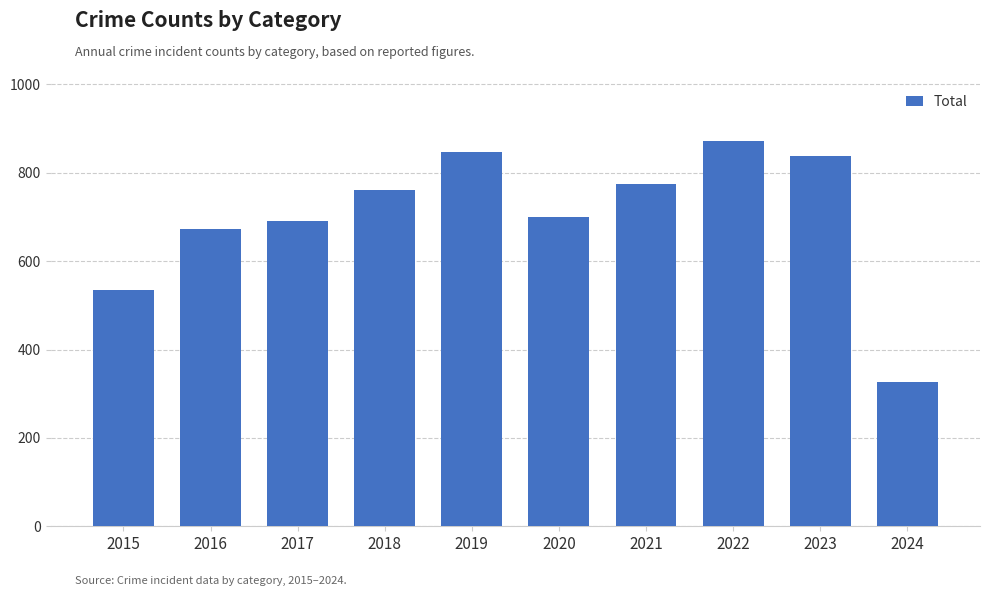

Approximately how many times larger is the value at 2022 compared to 2019?

1.0